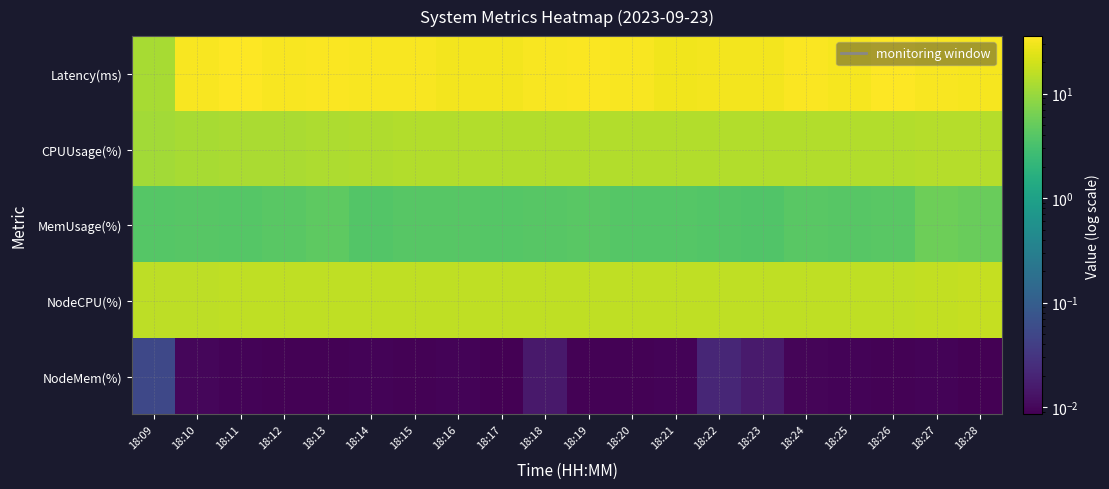

At which category is the sum across all series the highest?

18:26